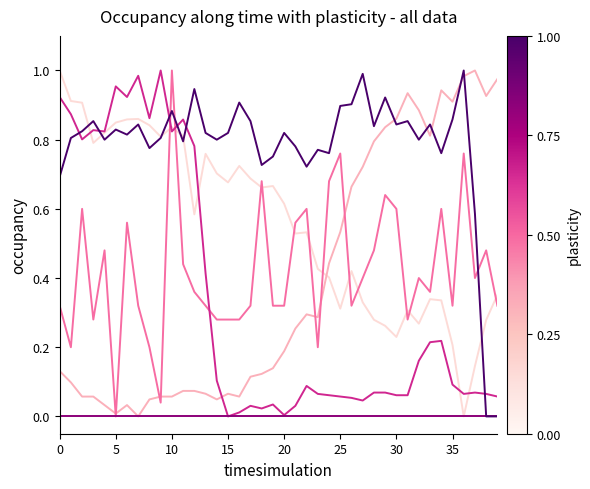

What is the maximum value shown in the chart?

1.0